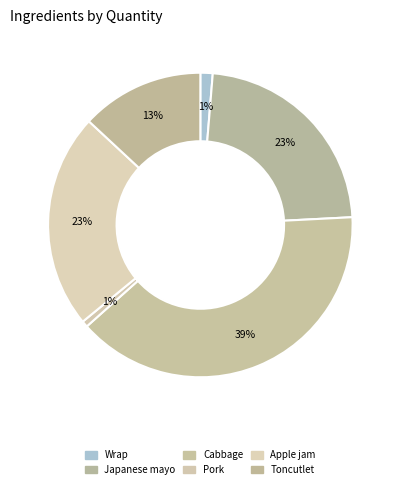

Does Wrap account for over 50% of the chart?

No